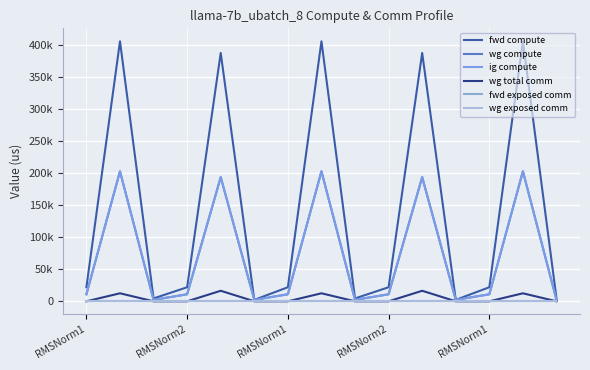

At which category is the sum across all series the highest?

RMSNorm2